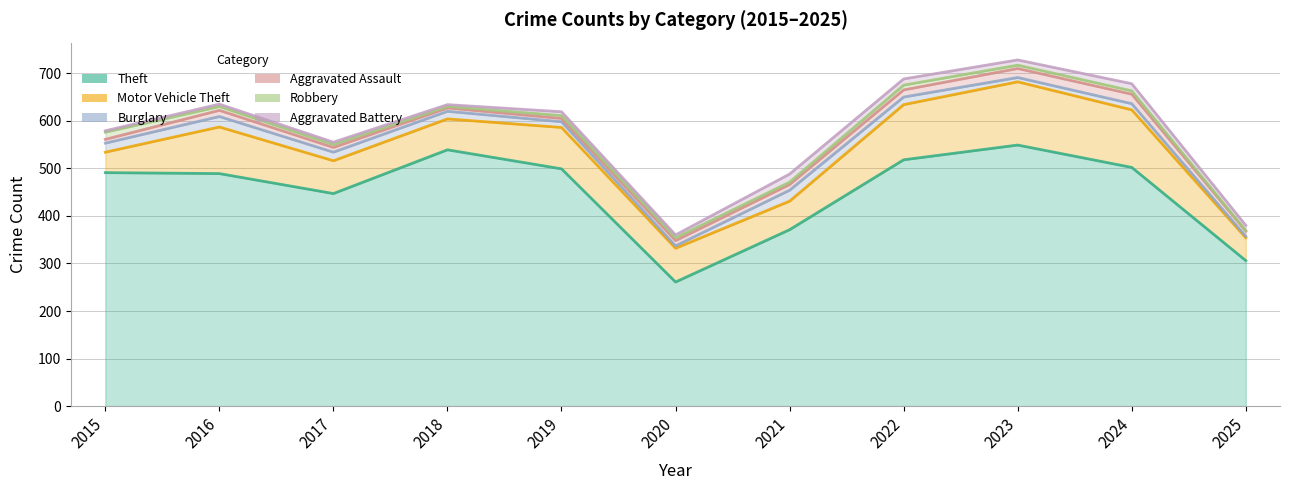

At which category is the sum across all series the highest?

2023